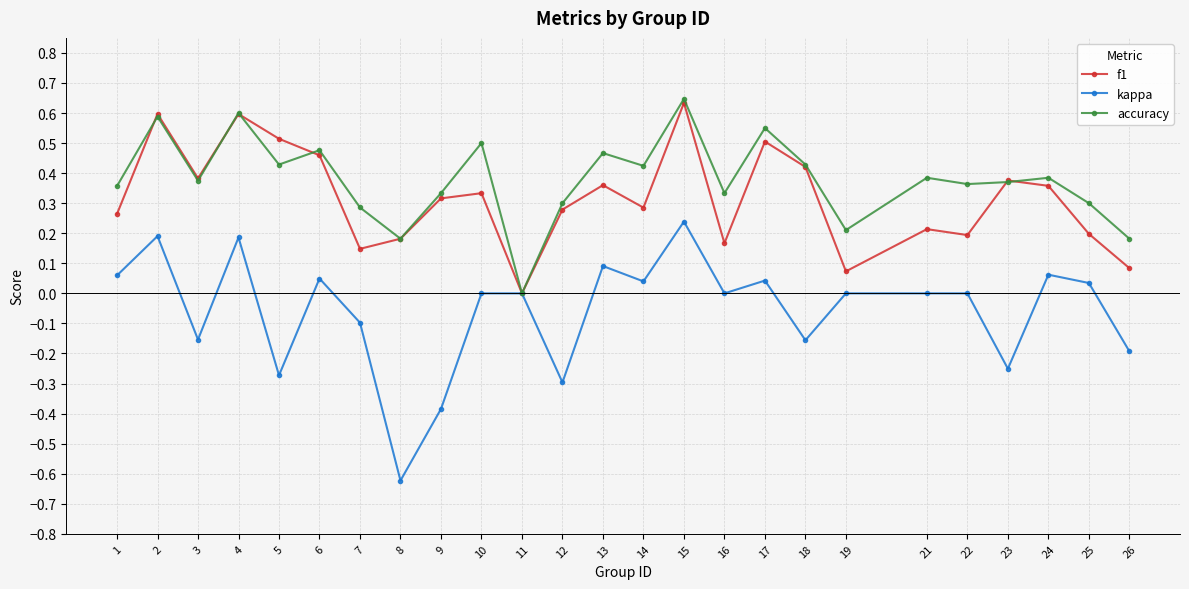

The value of accuracy at 15 is 0.6. True or false?

True